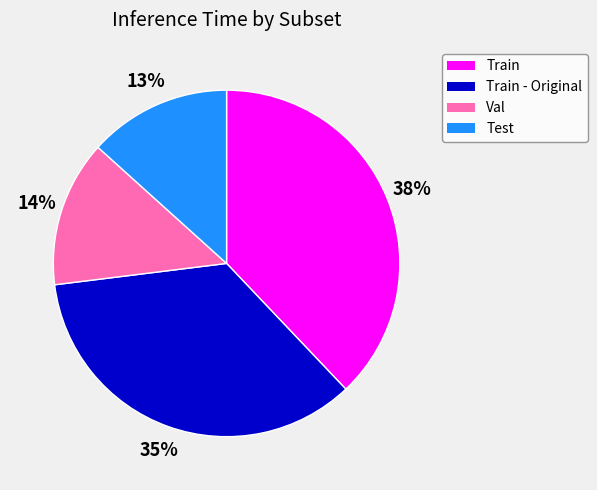

Which slice is the largest?

Train